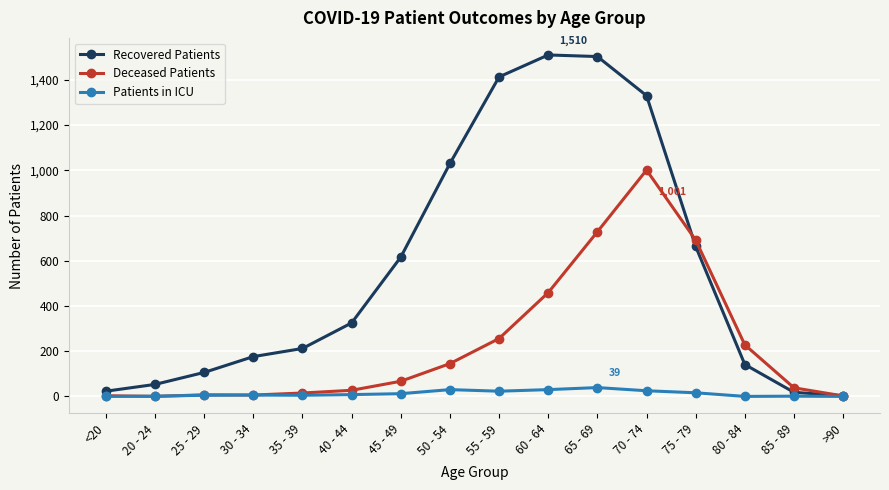

How many lines are shown in the chart?

3